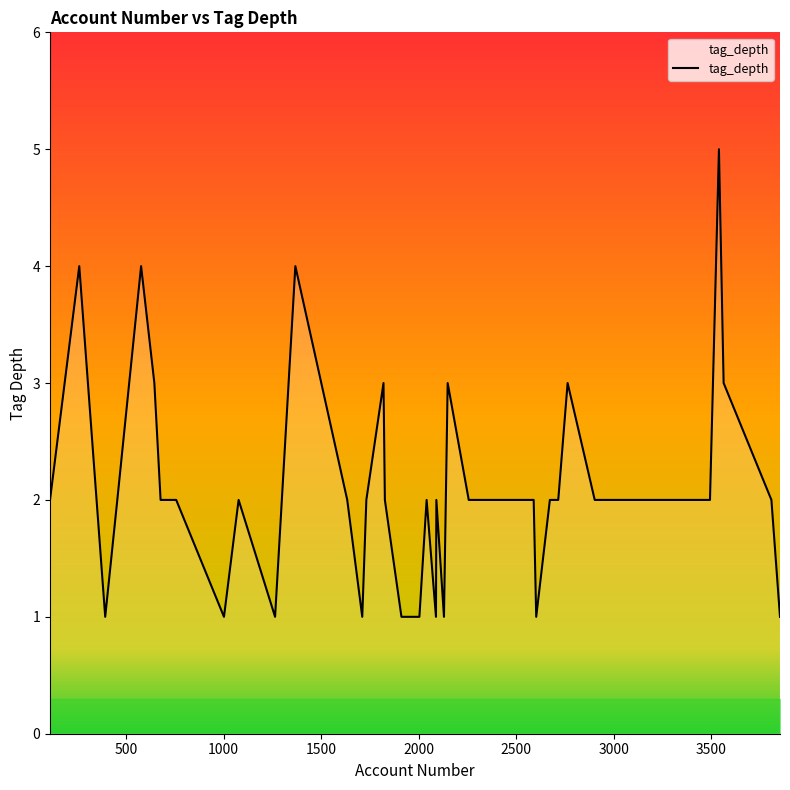

What is the difference between the maximum and minimum values?

4